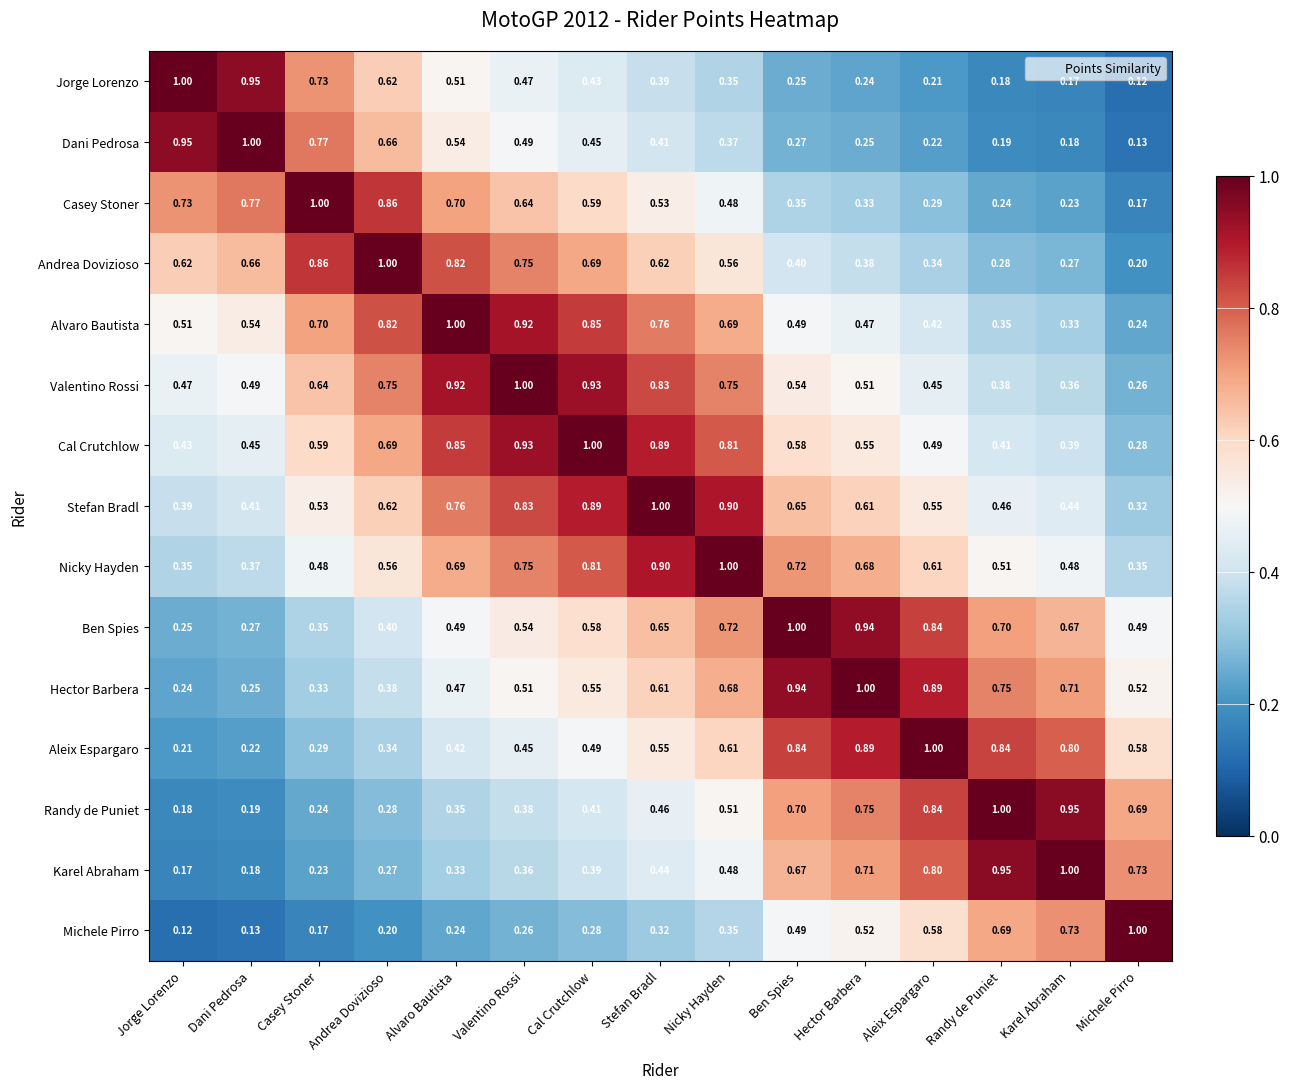

Which category has the highest value in the Alvaro Bautista series?

Alvaro Bautista